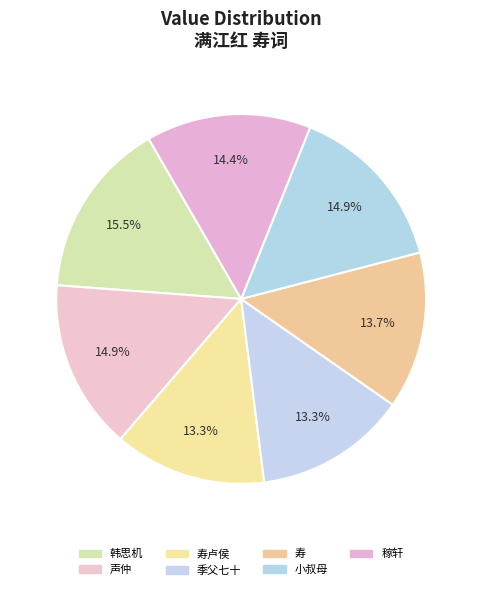

Count the number of slices in the pie.

7